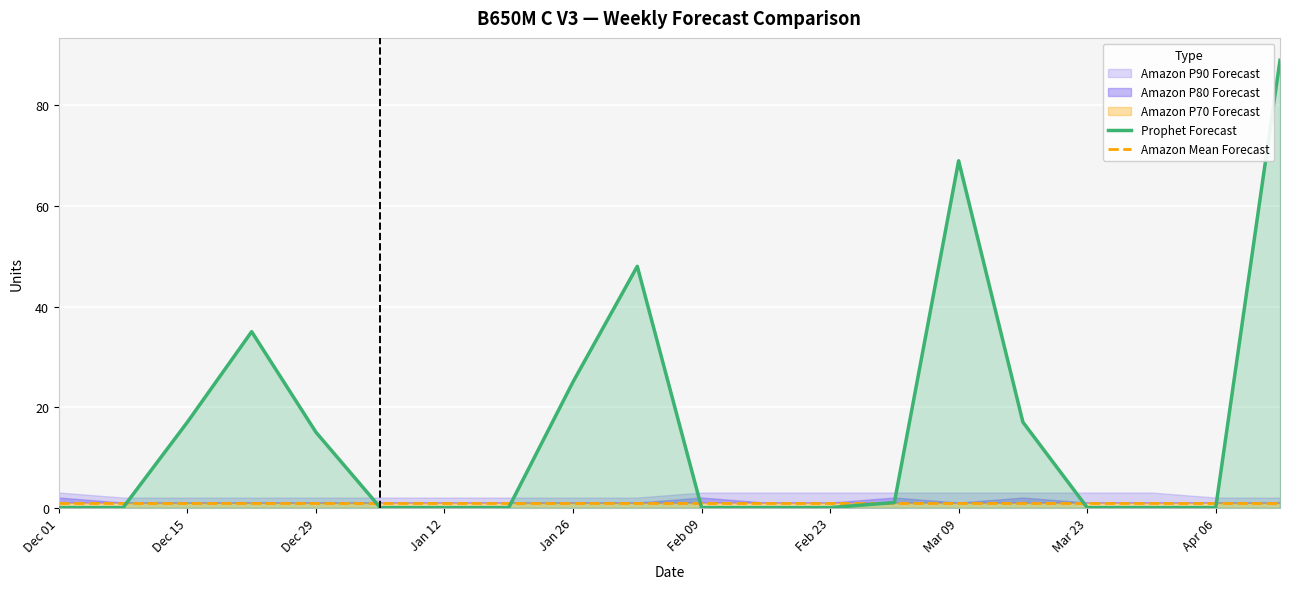

Which series has the widest spread of values?

Prophet Forecast